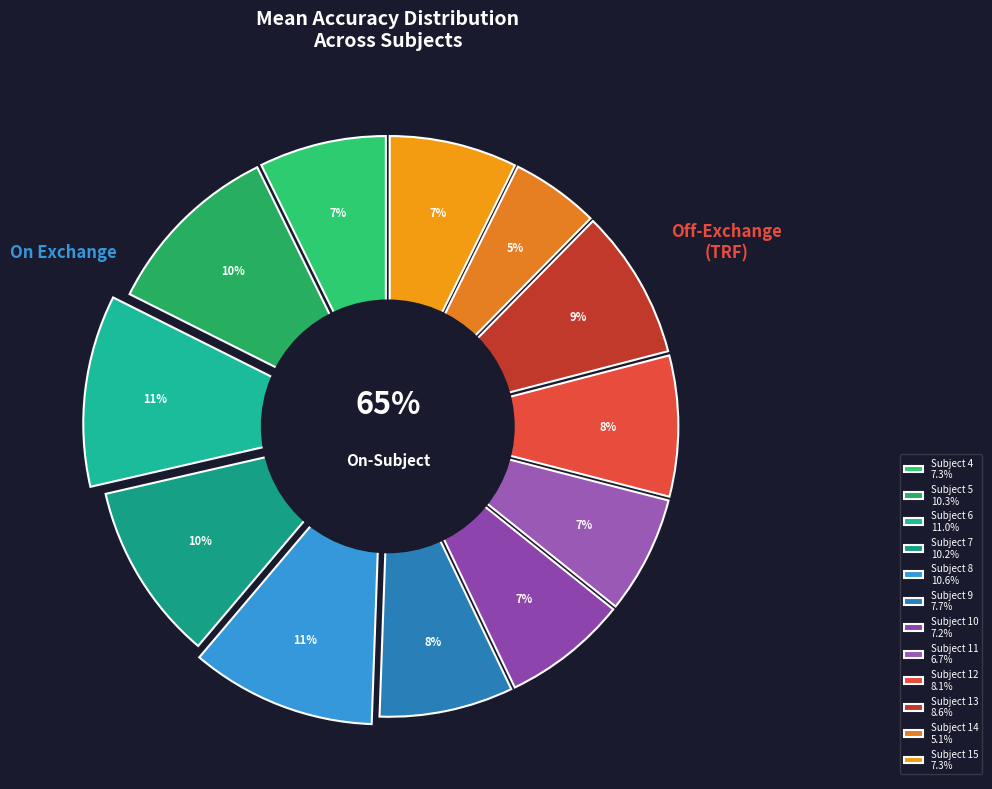

To the nearest percent, what is the average slice percentage?

8%